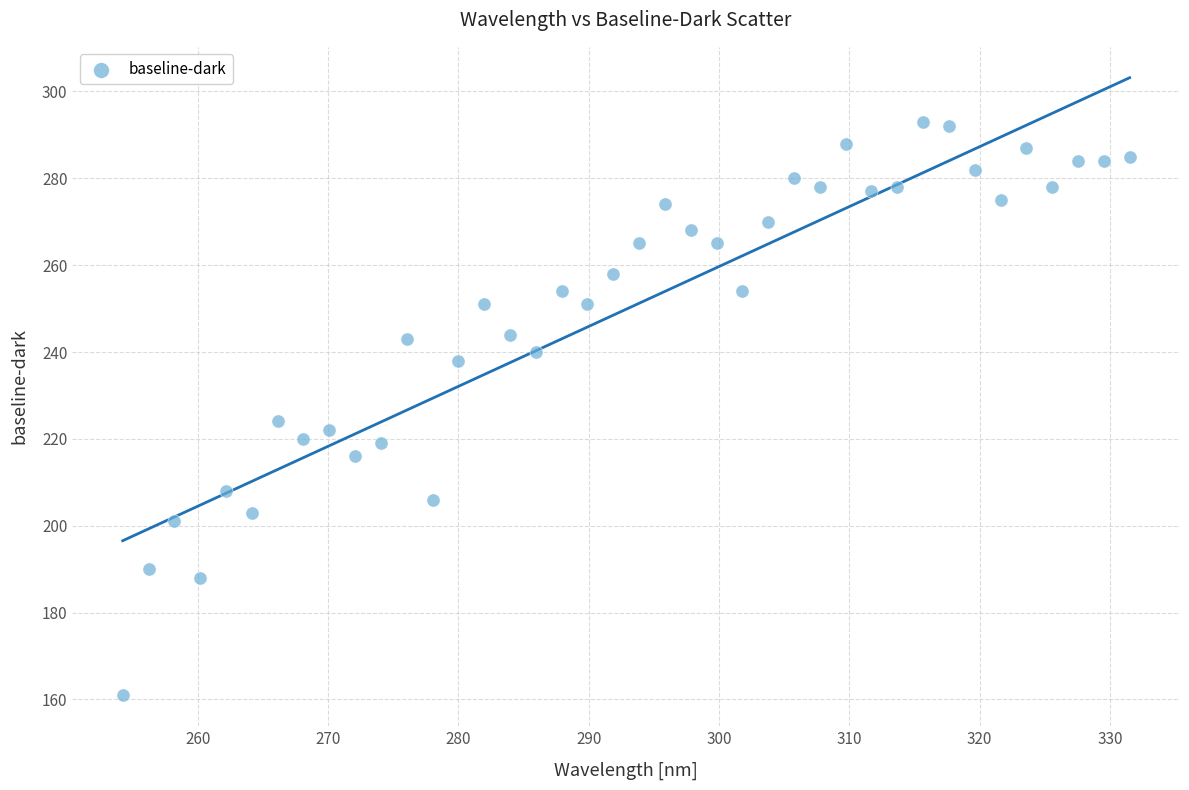

What Y value in the scatter plot is closest to 227?

224